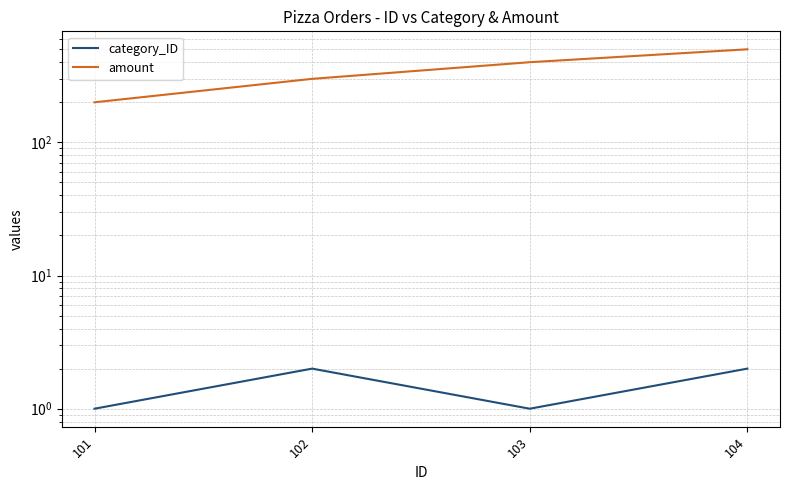

What is the total value across all series at 103?

401